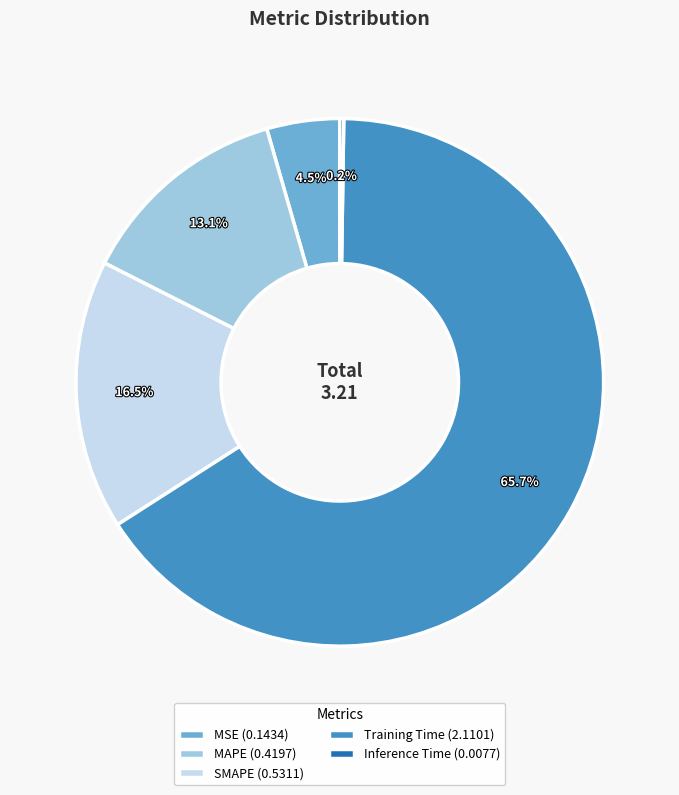

Do MSE (0.1434) and Training Time (2.1101) together represent more than half of the pie?

Yes